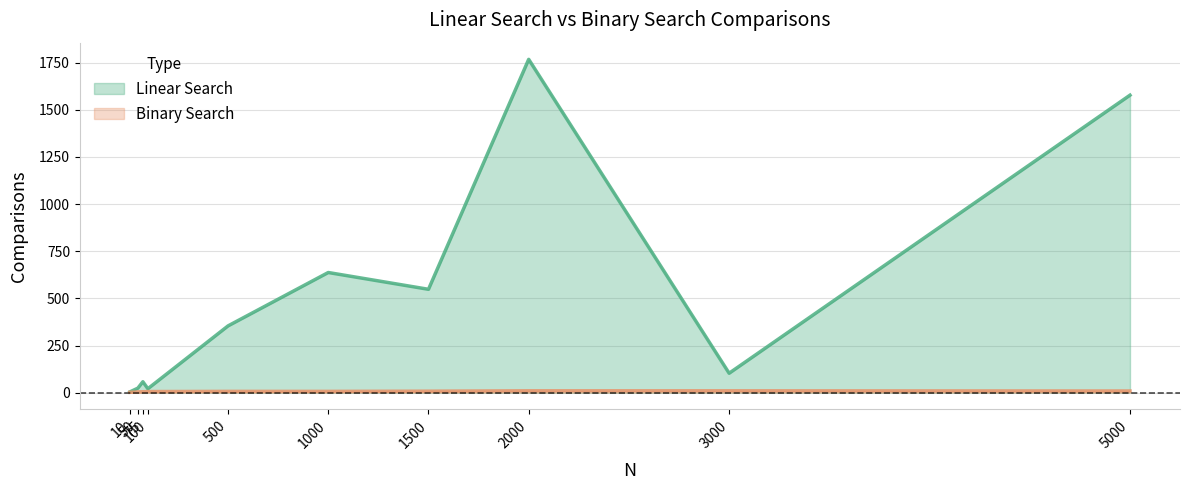

Count the Binary Search values in the range 5 to 9.

6